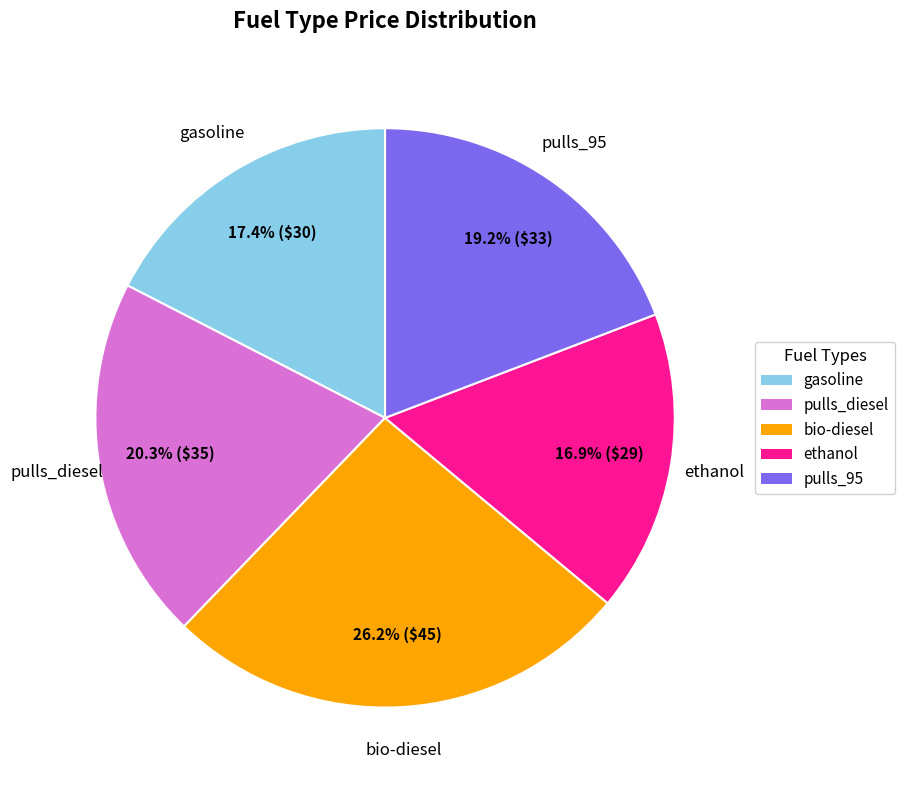

Rank the categories by value from lowest to highest.

ethanol, gasoline, pulls_95, pulls_diesel, bio-diesel